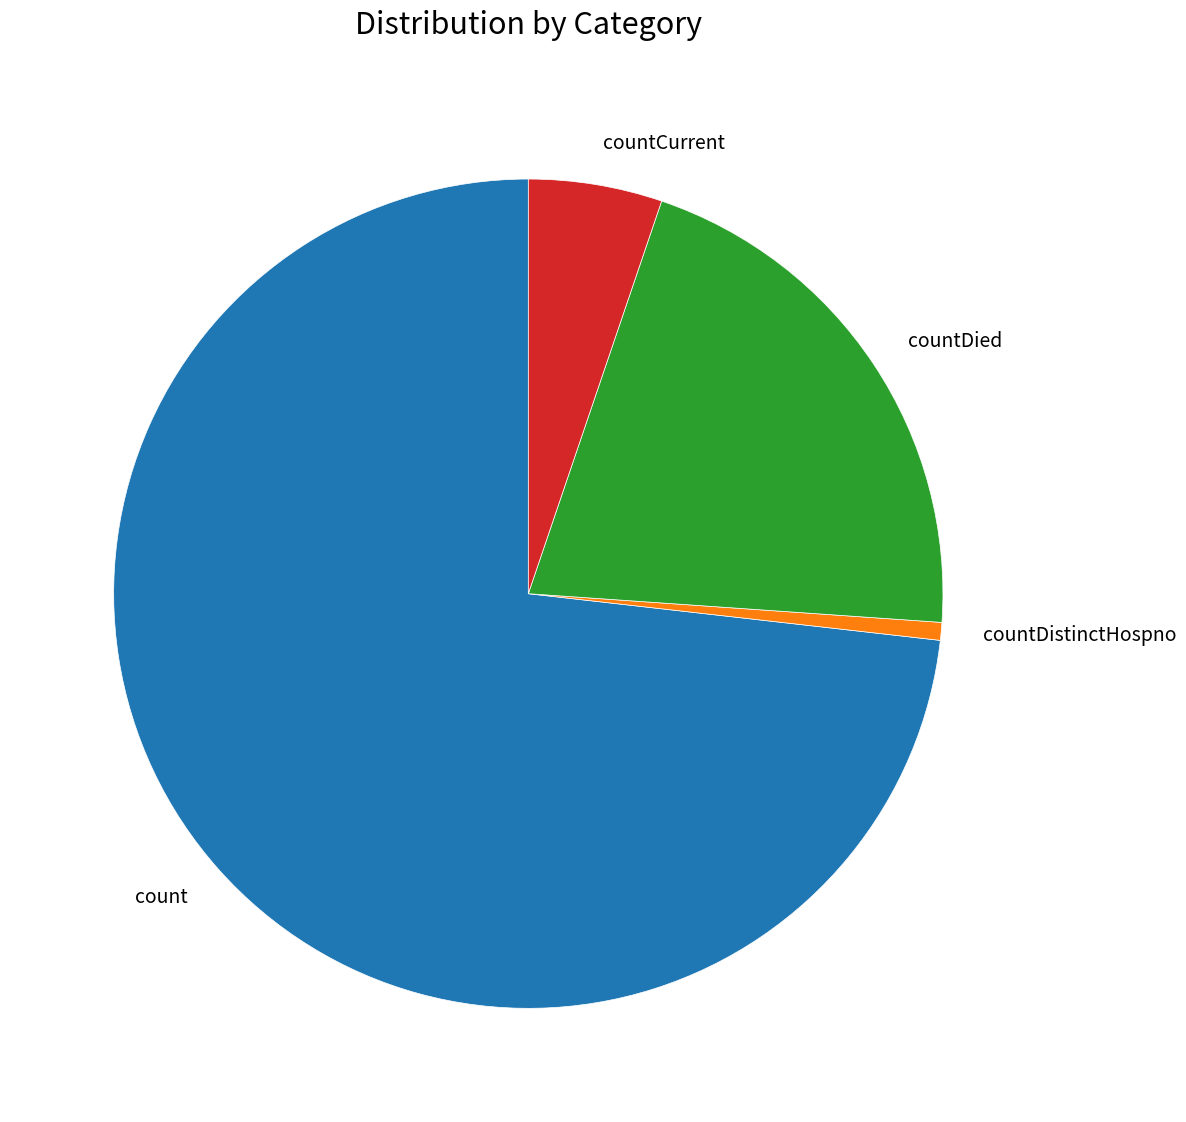

Rank the categories by value from lowest to highest.

countDistinctHospno, countCurrent, countDied, count